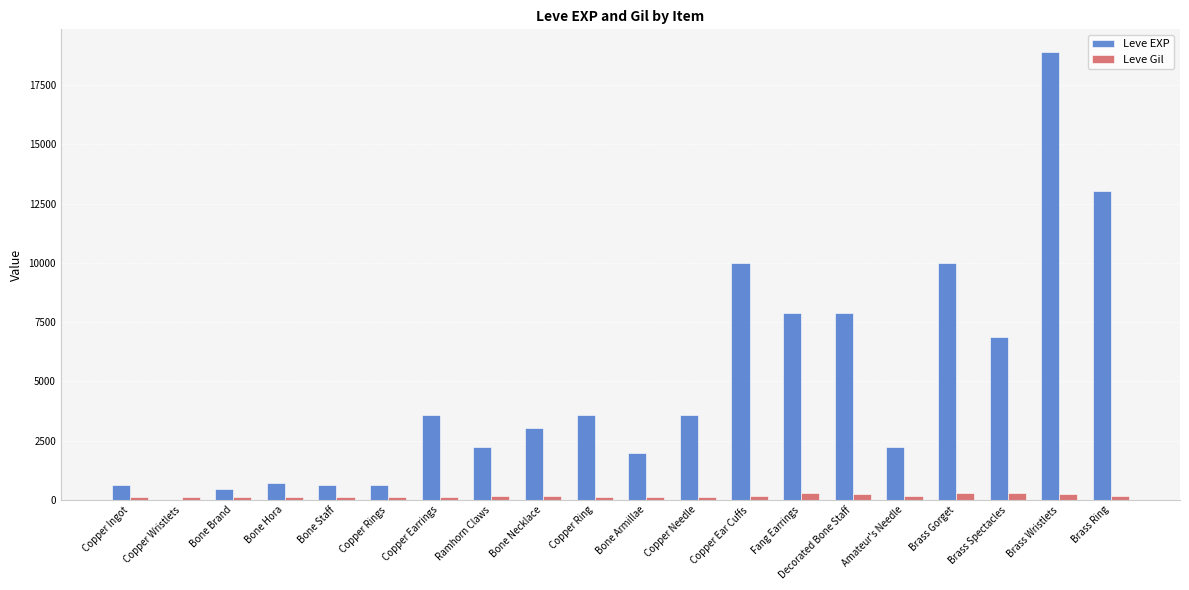

What is the spread (max minus min) of values at Copper Rings?

518